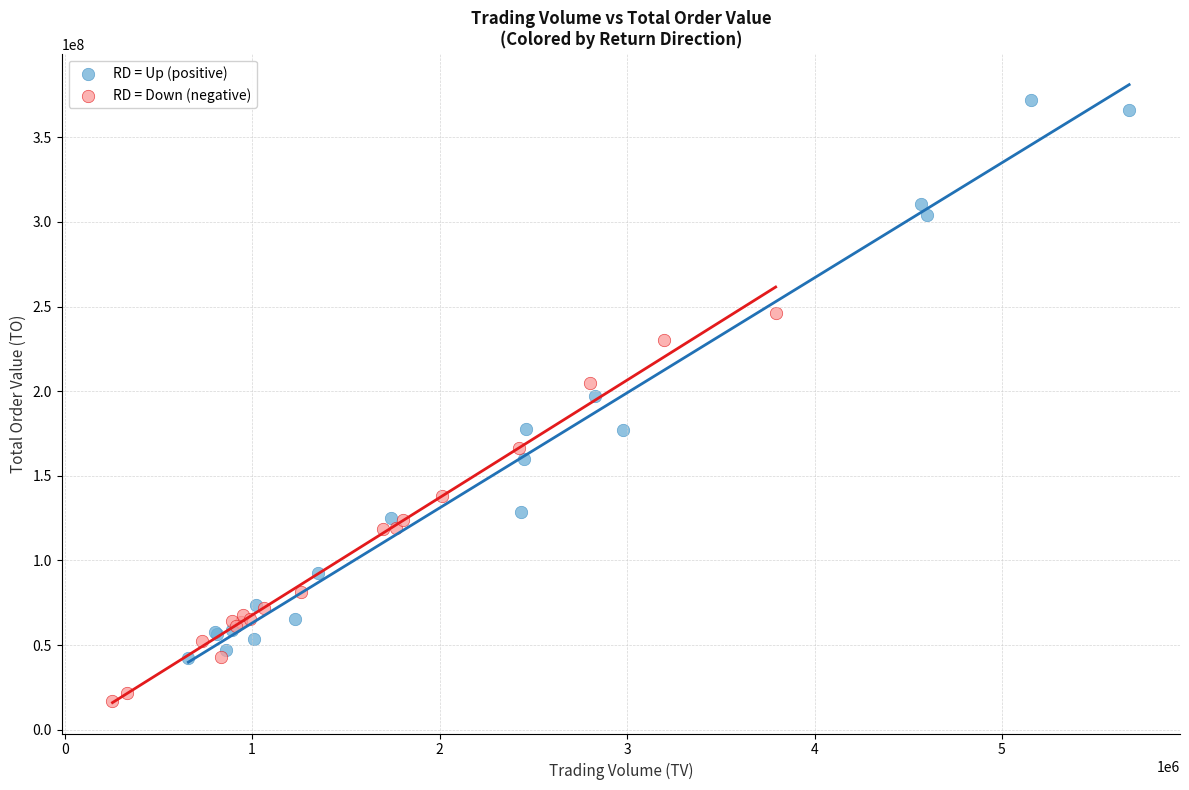

What are all the series names shown in the legend?

RD = Up (positive), RD = Down (negative)